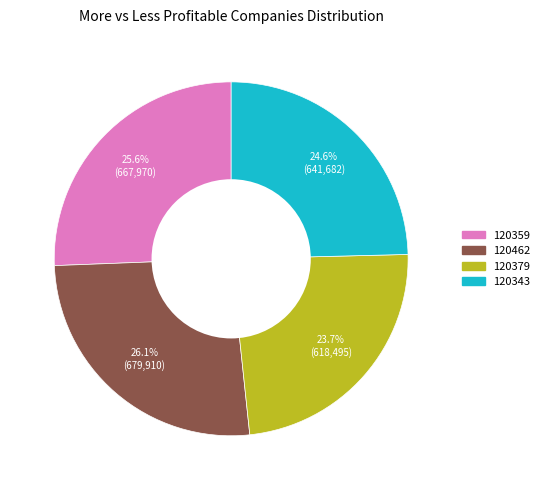

What is the smallest slice in the pie chart?

120379